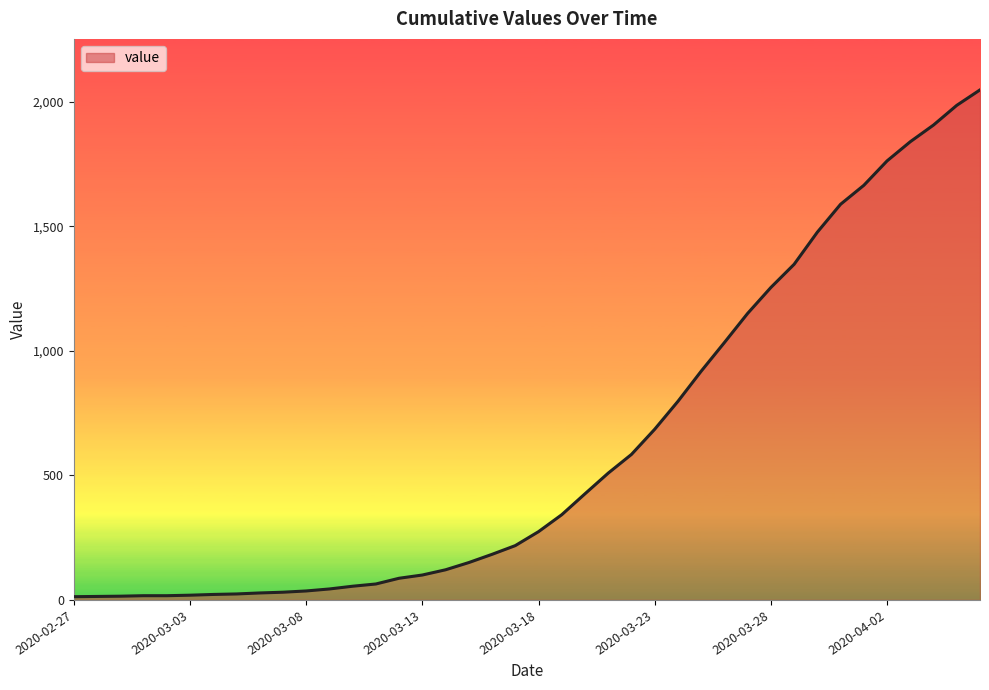

What is the greatest value displayed?

2047